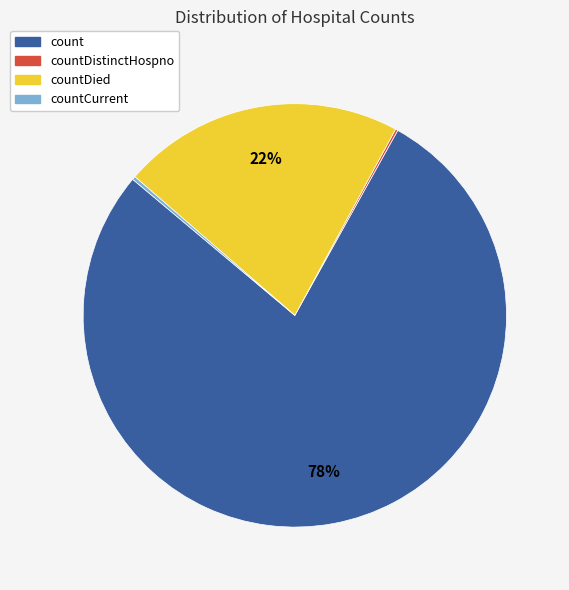

Does any single category account for the majority?

Yes